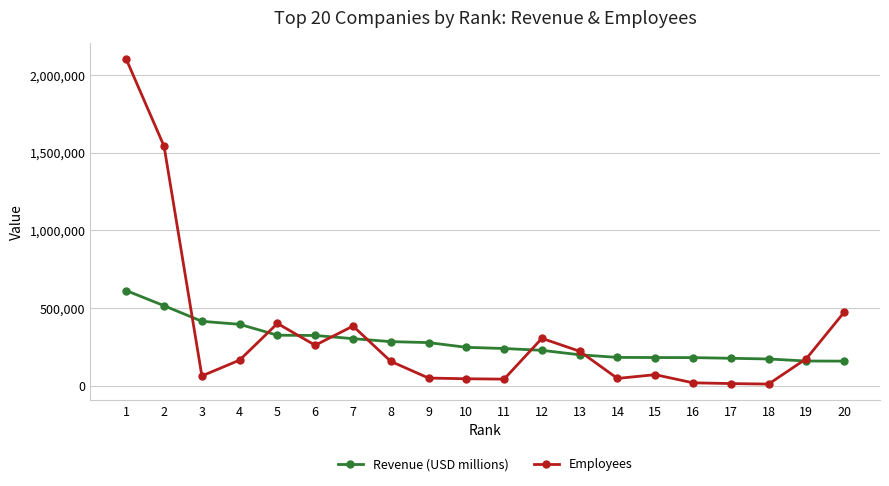

How many intersections are there between Employees and Revenue (USD millions)?

8